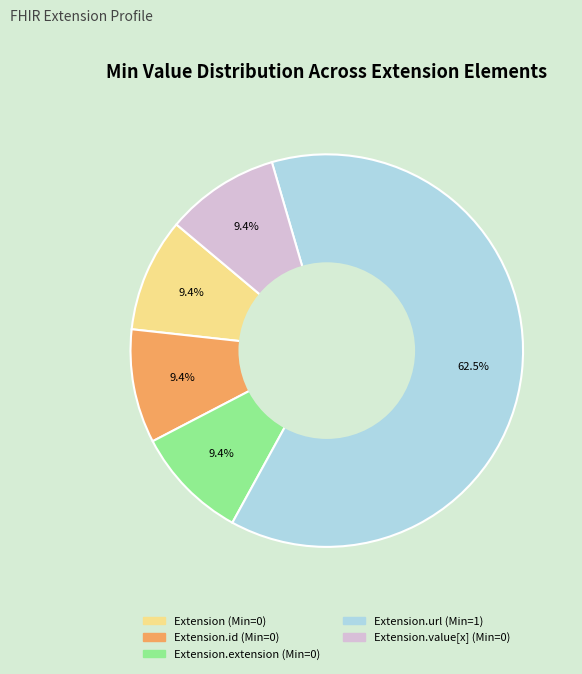

Is there any slice that represents more than half of the pie?

Yes